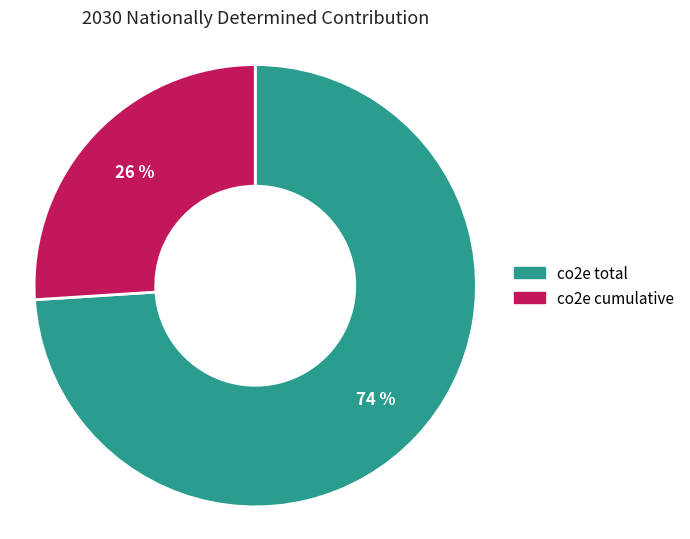

To the nearest percent, what is the combined percentage of co2e cumulative and co2e total?

100%